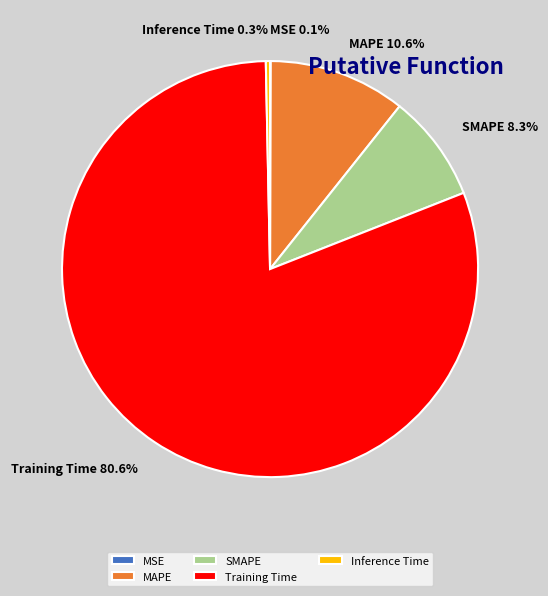

Does SMAPE account for over 50% of the chart?

No